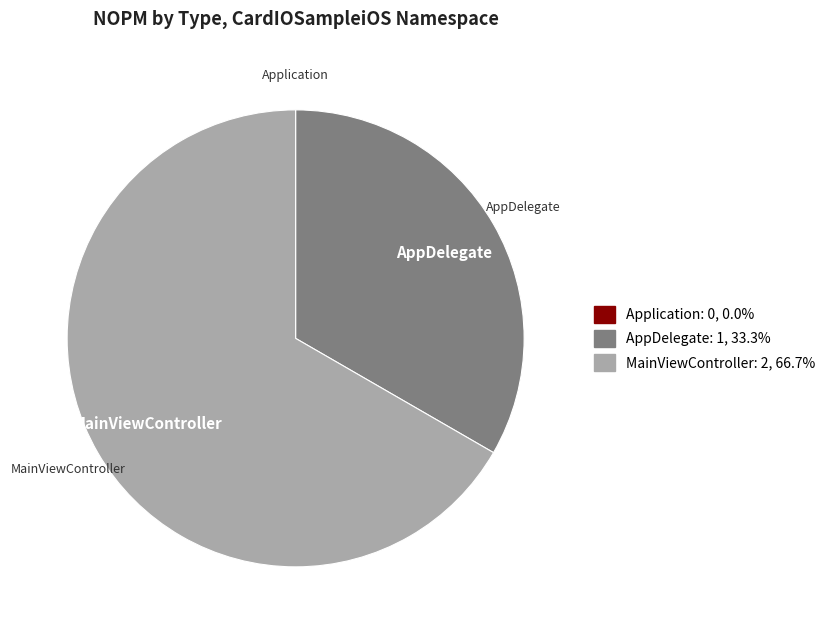

Does MainViewController account for over 50% of the chart?

Yes